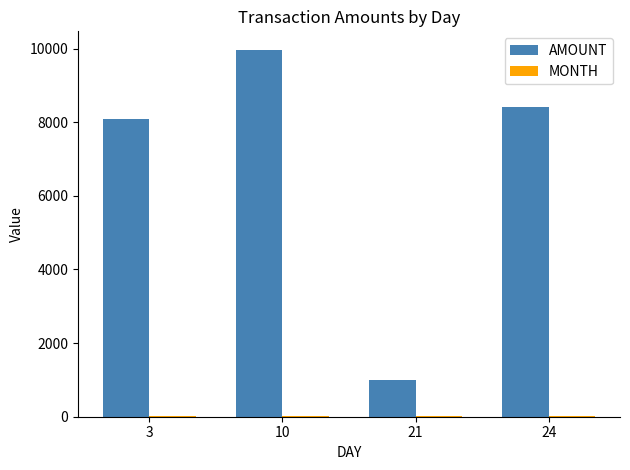

The value of AMOUNT at 24 is 11954. True or false?

False